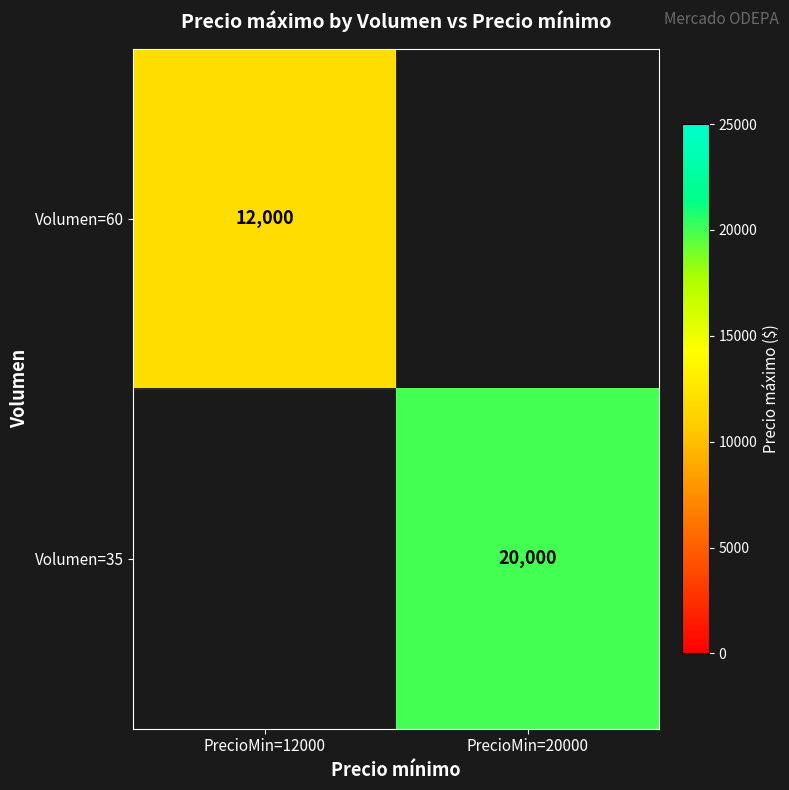

Is it true that Volumen=35 equals 20000 at PrecioMin=20000?

True